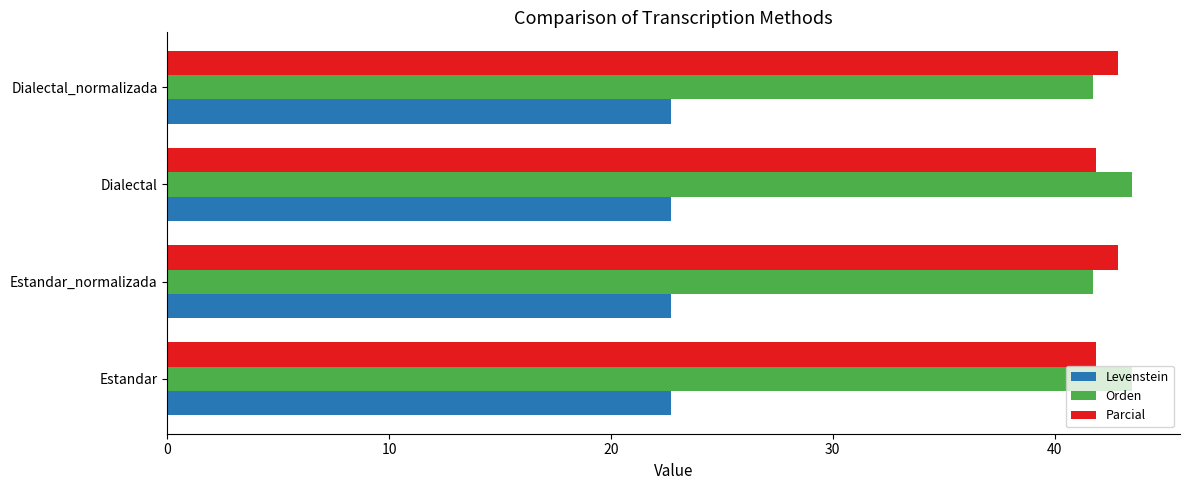

What is the minimum value for Parcial?

41.9